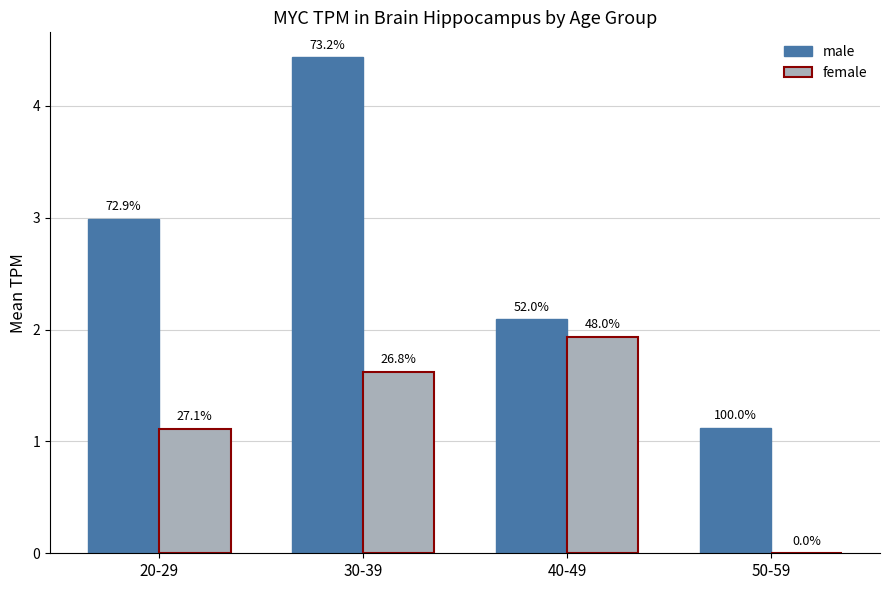

Which series changed the most between 30-39 and 50-59?

male